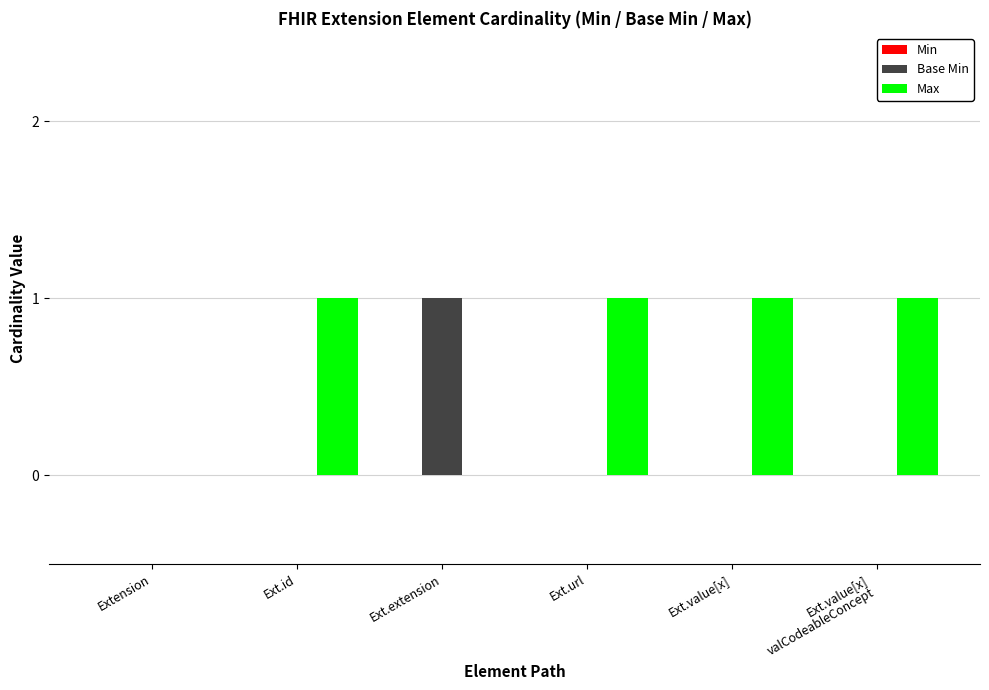

Is it true that Max equals 0 at Ext.extension?

True